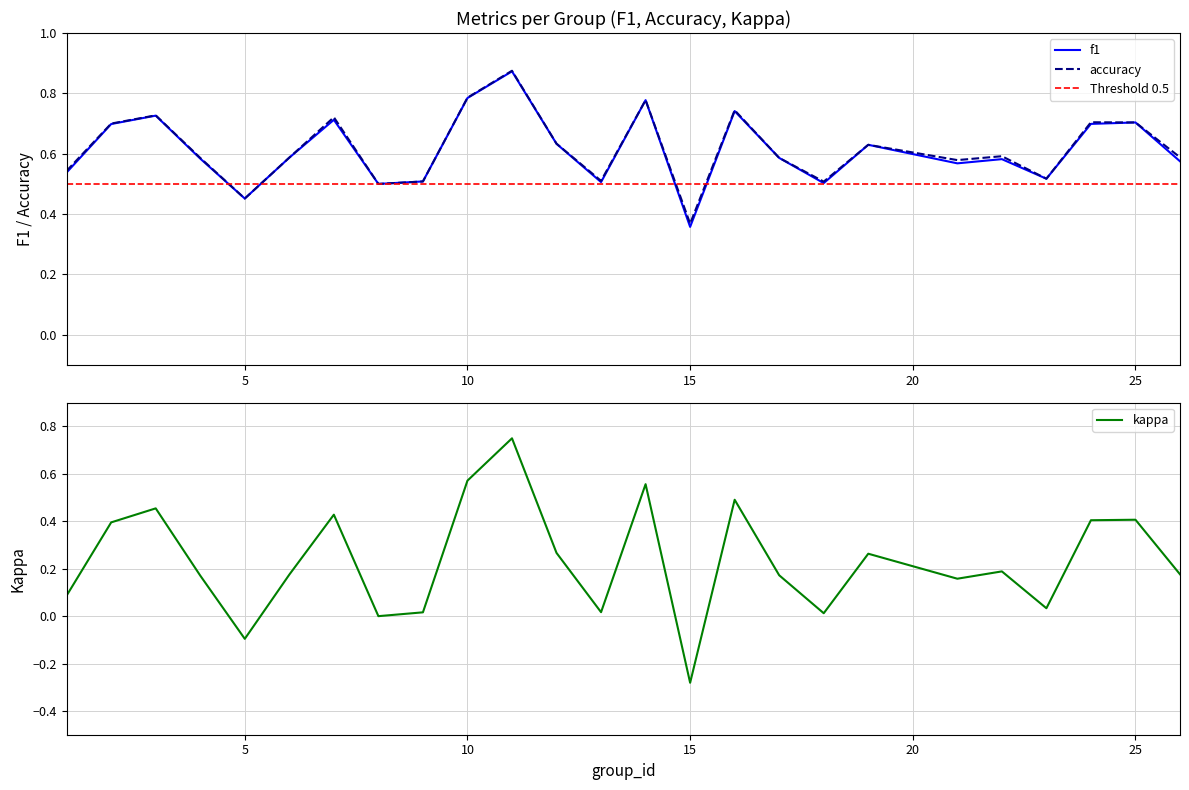

Which label corresponds to the largest value in the chart?

11